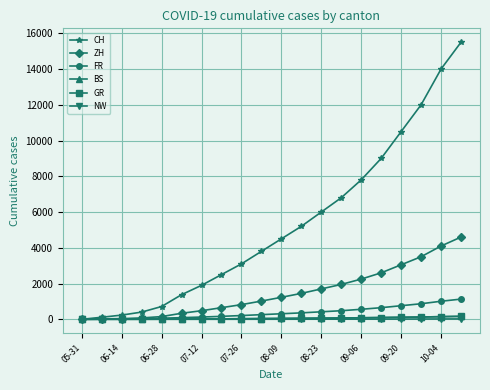

How many lines are shown in the chart?

6